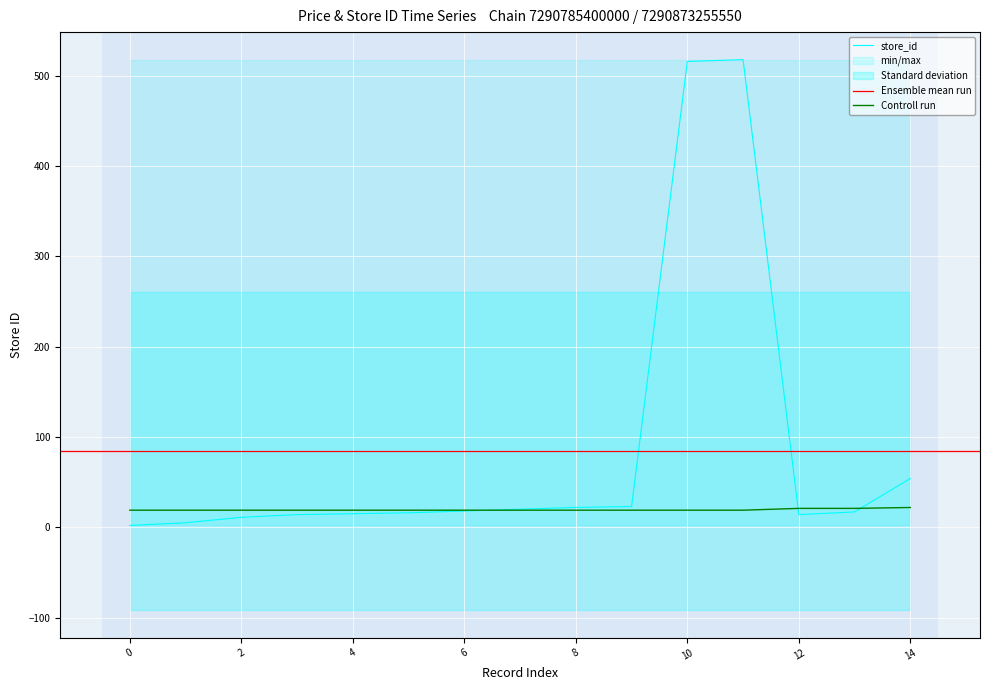

What is the highest value of the Controll run series?

21.9